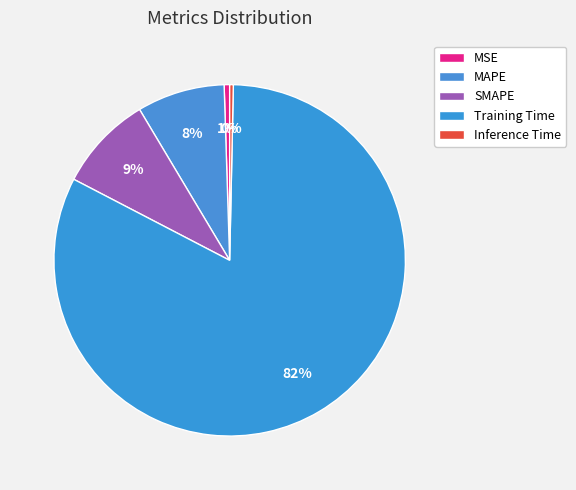

To the nearest percent, what is the average slice percentage?

20%